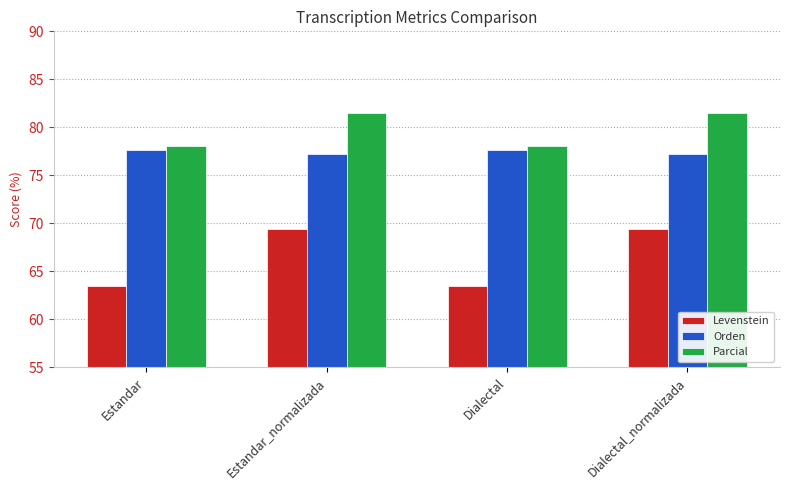

What is the total value across all series at Estandar?

219.3